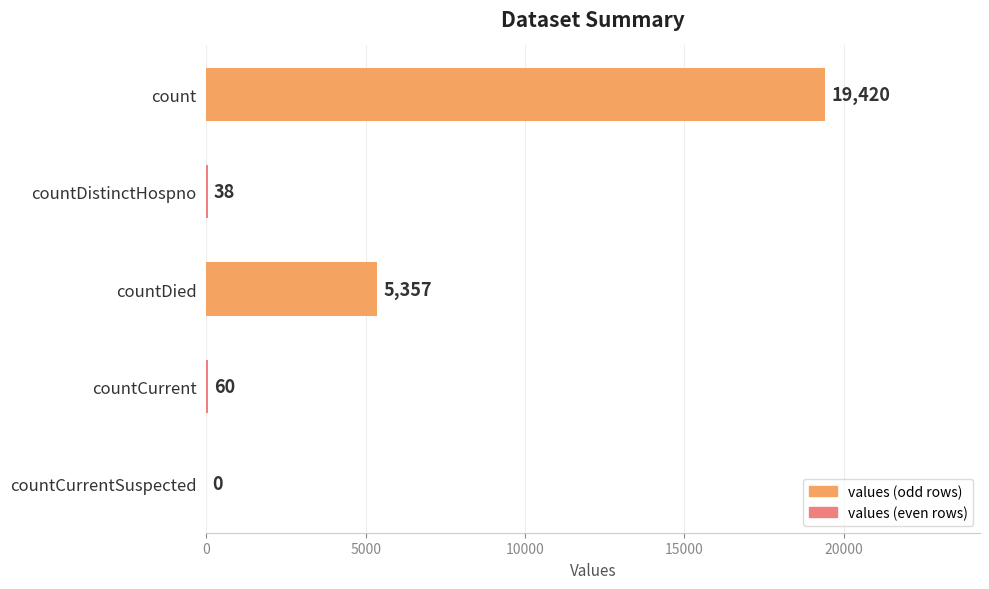

Which label corresponds to the largest value in the chart?

count